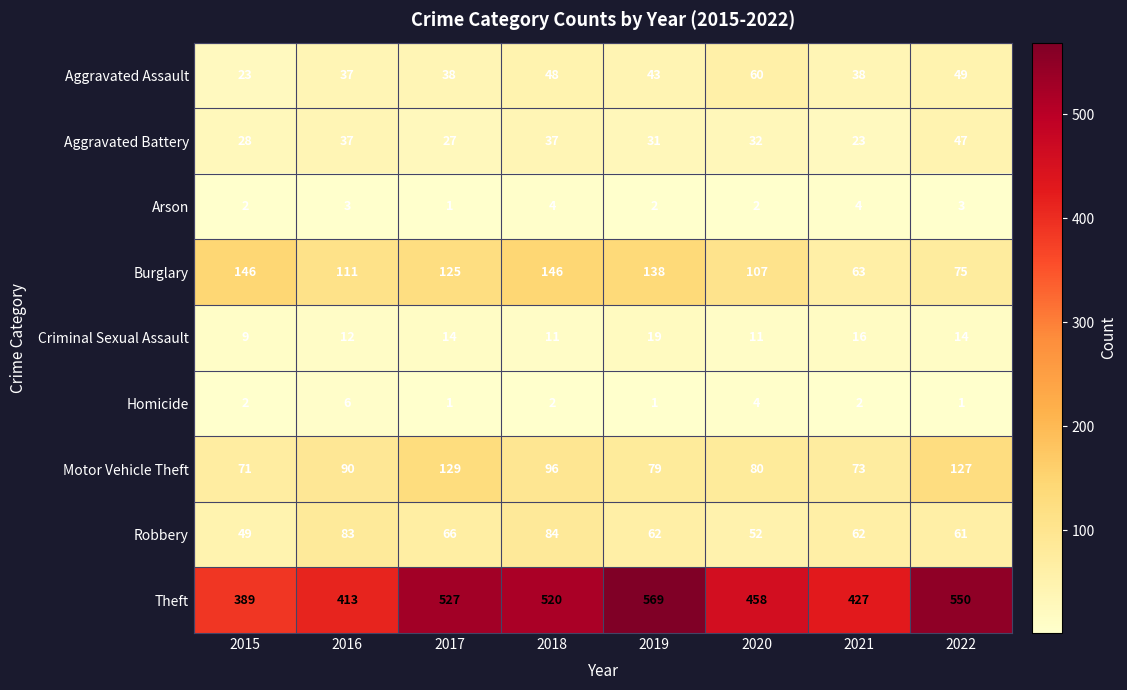

Is the value of Aggravated Assault at 2015 greater than the value of Motor Vehicle Theft at 2018?

No